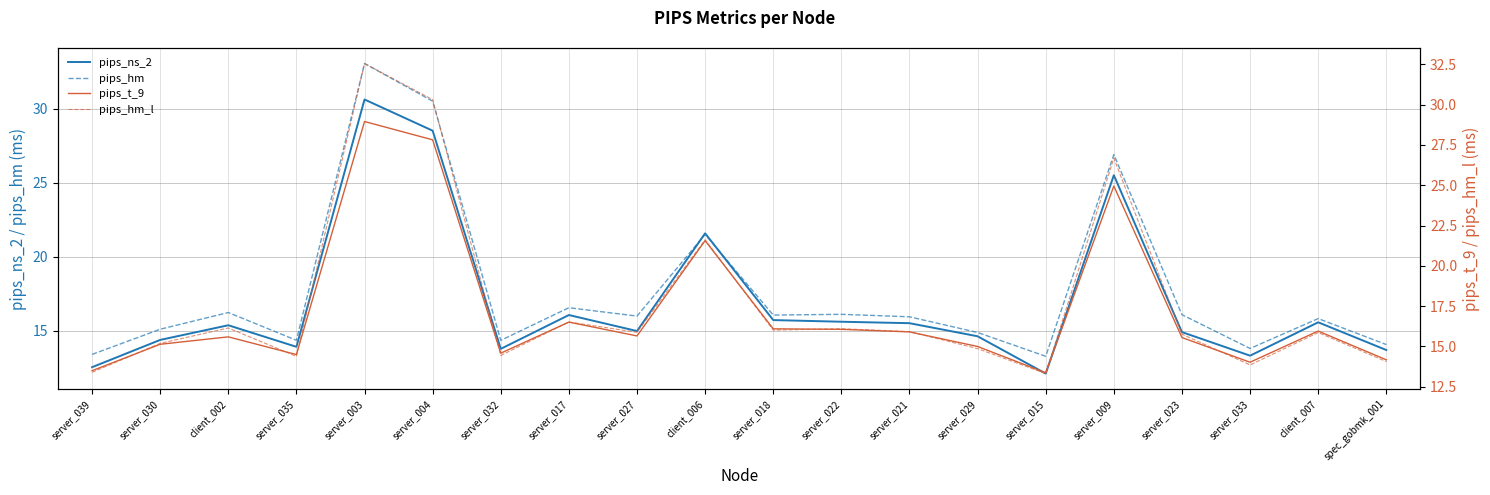

How many intersections are there between pips_t_9 and pips_hm_l?

10